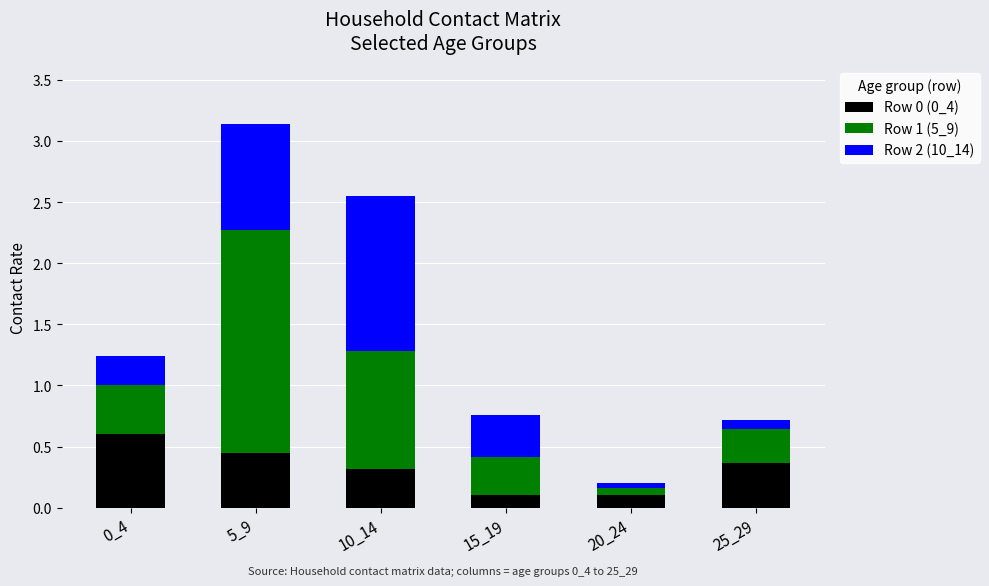

Are the bars horizontal?

No